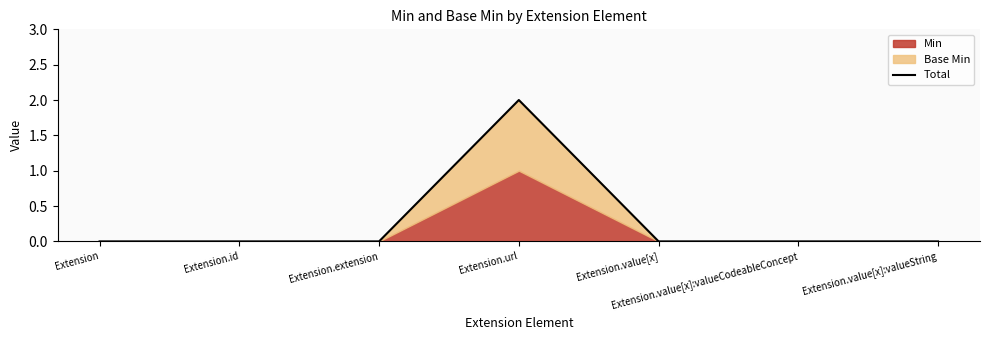

How many positive values are there?

1